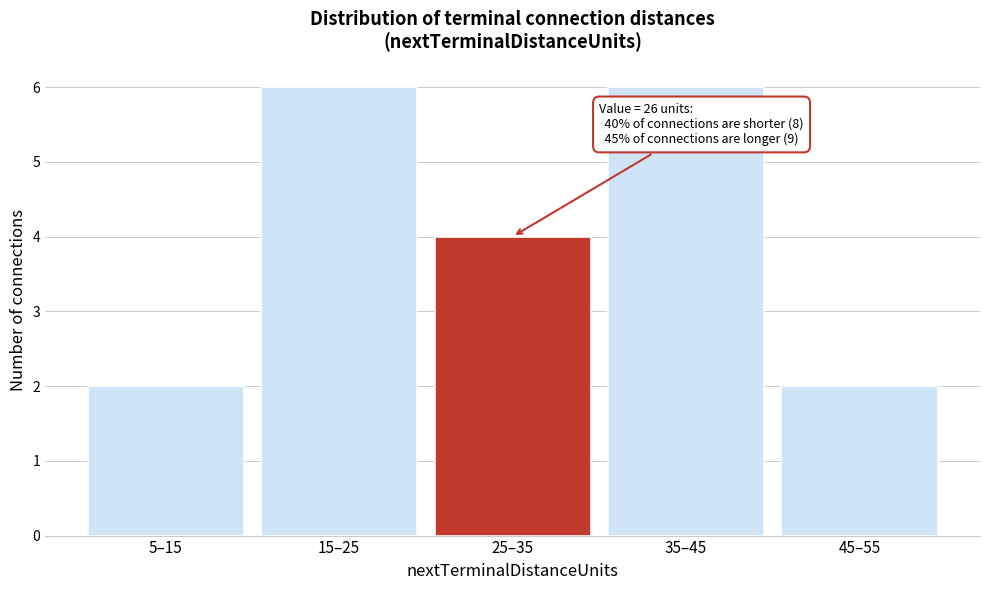

Reading left to right, extract all data points from this chart.

2	6	4	6	2